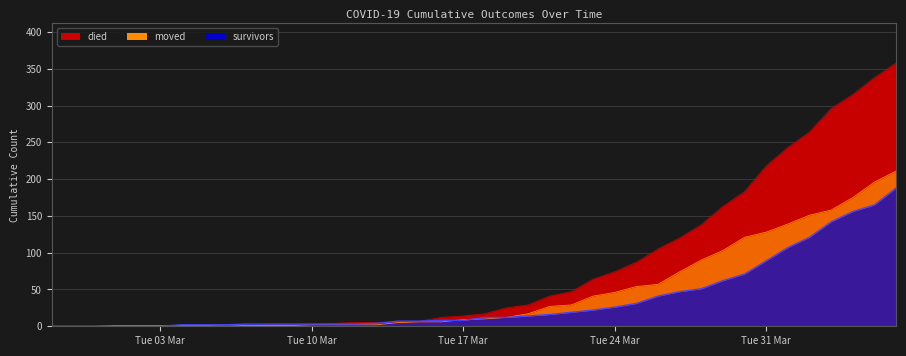

At how many categories does at least one series exceed 114?

11